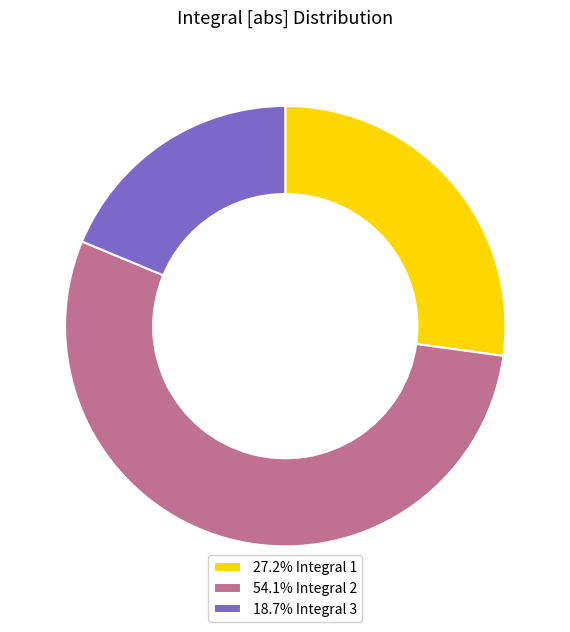

Is the sum of 54.1% Integral 2 and 18.7% Integral 3 greater than half?

Yes